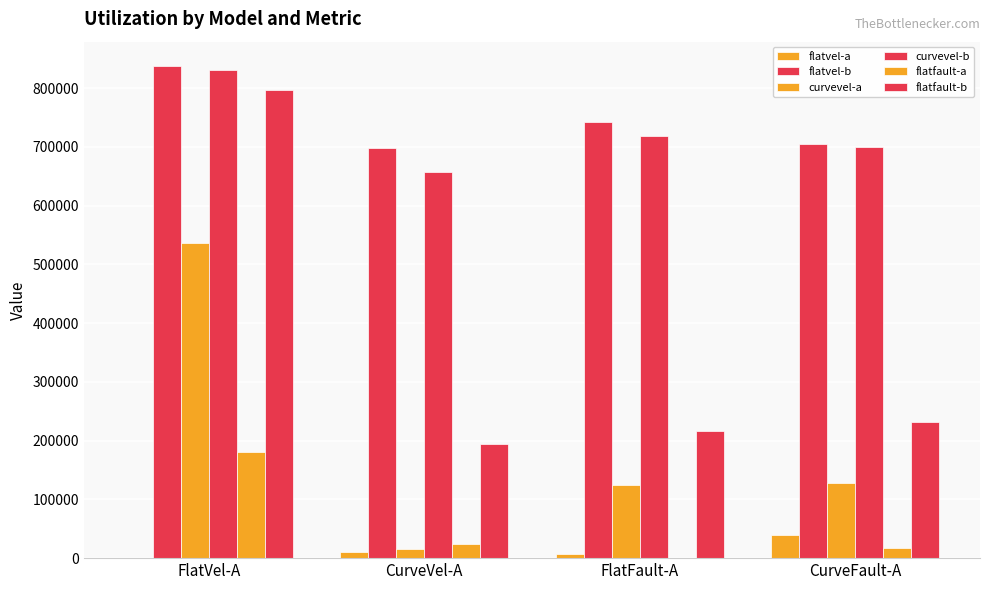

What is the difference between the maximum and minimum values in the flatvel-b series?

138463.4